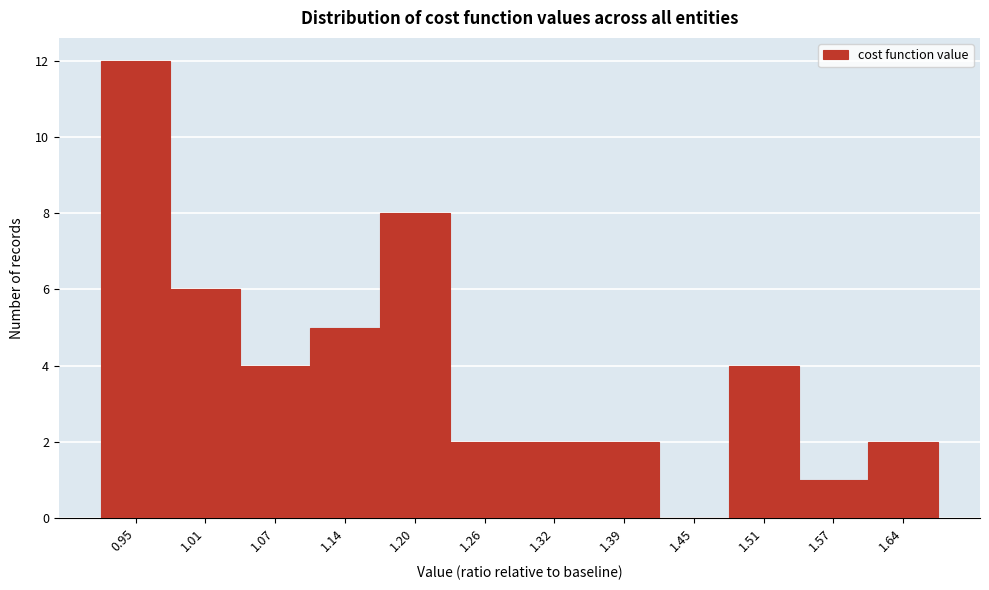

Reading right to left, what are all the values shown in this chart?

1.64=2	1.57=1	1.51=4	1.45=0	1.39=2	1.32=2	1.26=2	1.20=8	1.14=5	1.07=4	1.01=6	0.95=12